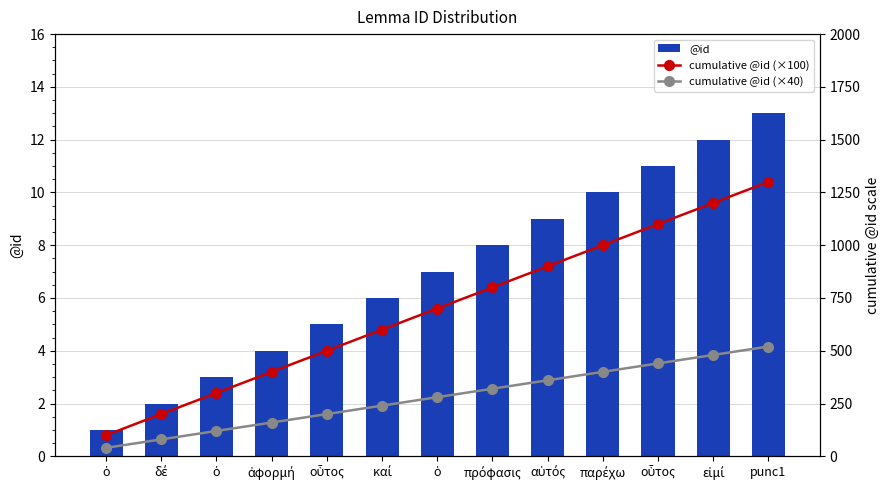

Does the chart contain stacked bars?

No